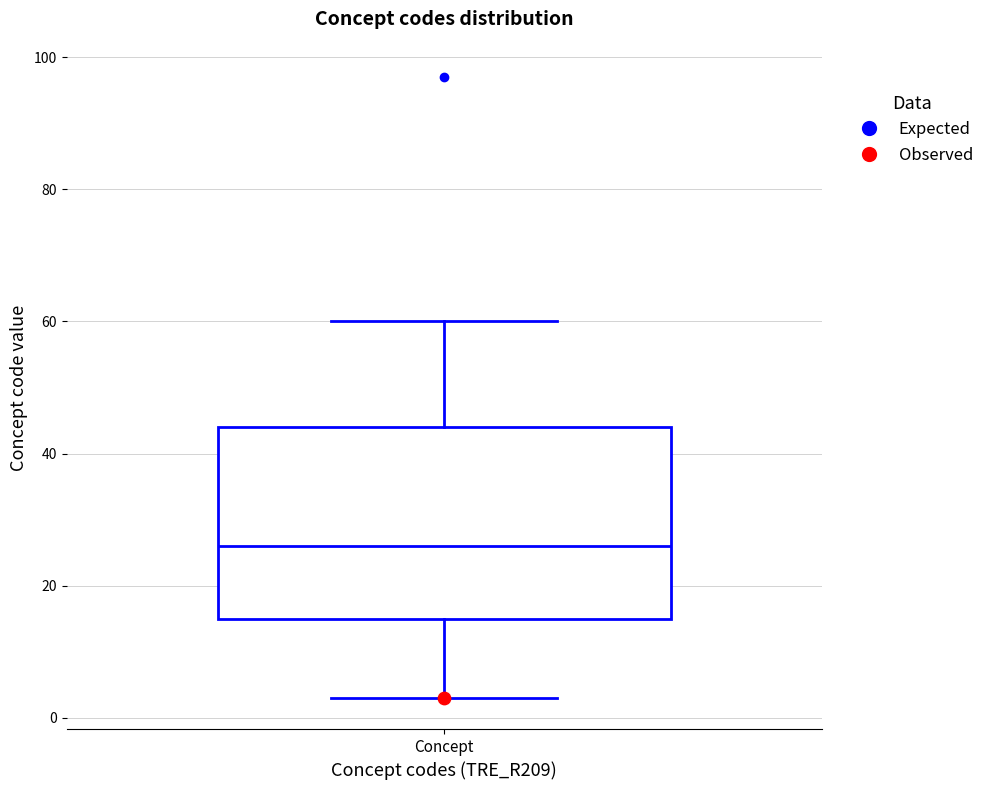

Read this box plot against the y-axis: the position of the median line, the range covered by the box, and the ends of both whiskers. The values are not printed on the chart, so give them approximately, as read against the axis.

median 26, box 16 to 44, whiskers 4 to 60